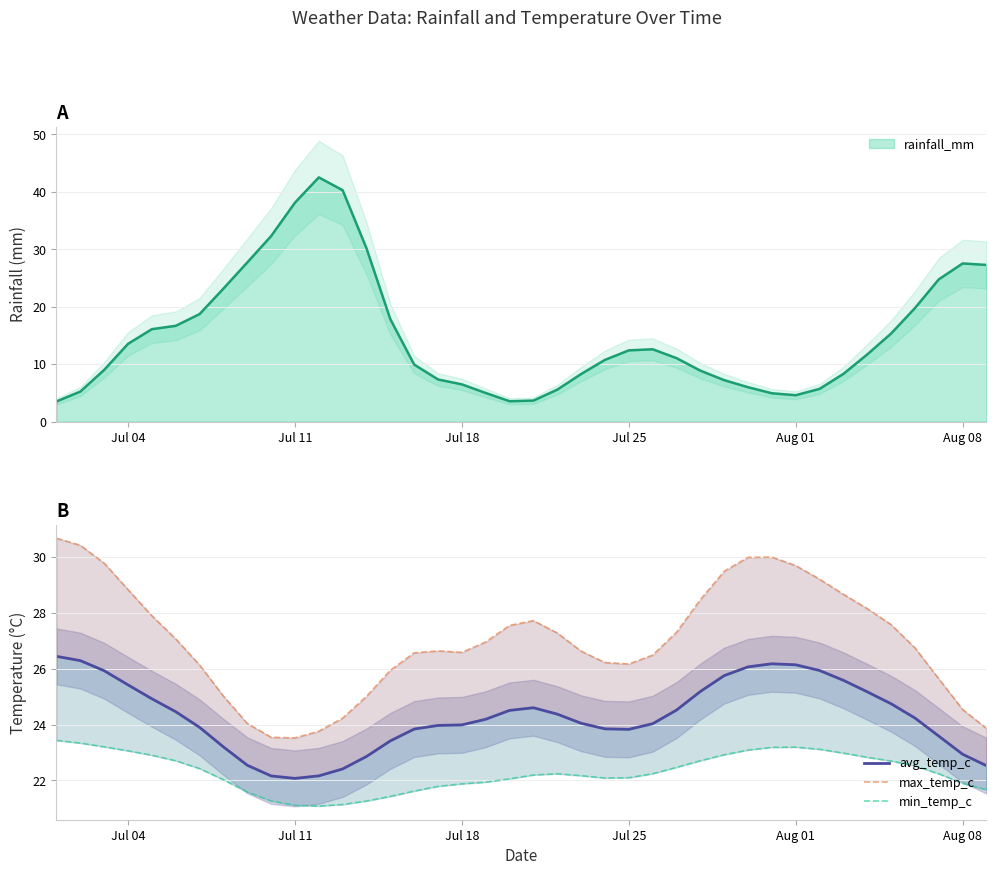

True or false: max_temp_c and min_temp_c cross at least once.

False